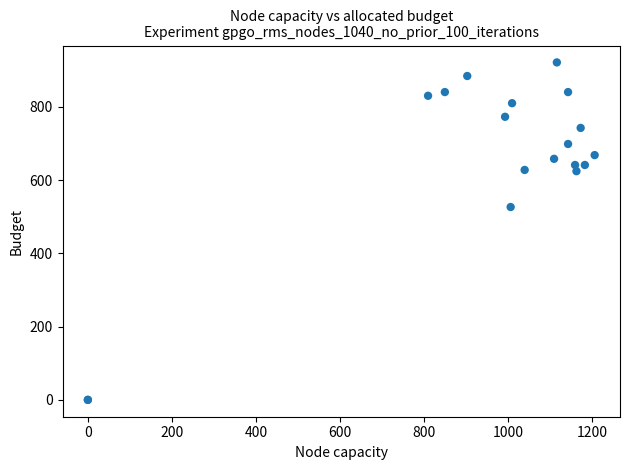

What Y value in the scatter plot is closest to 460?

526.5